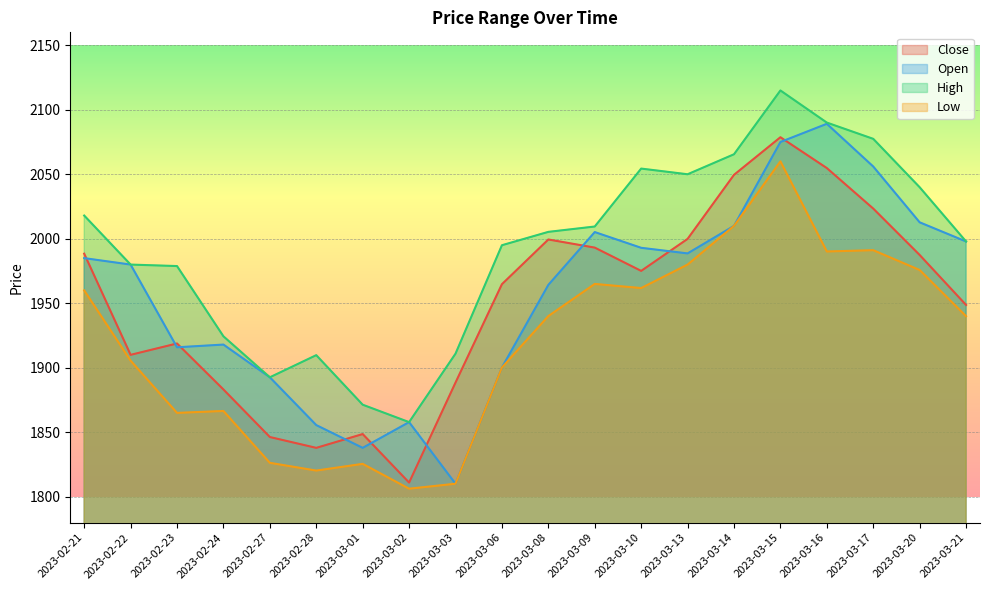

True or false: Close and High intersect in this chart.

False